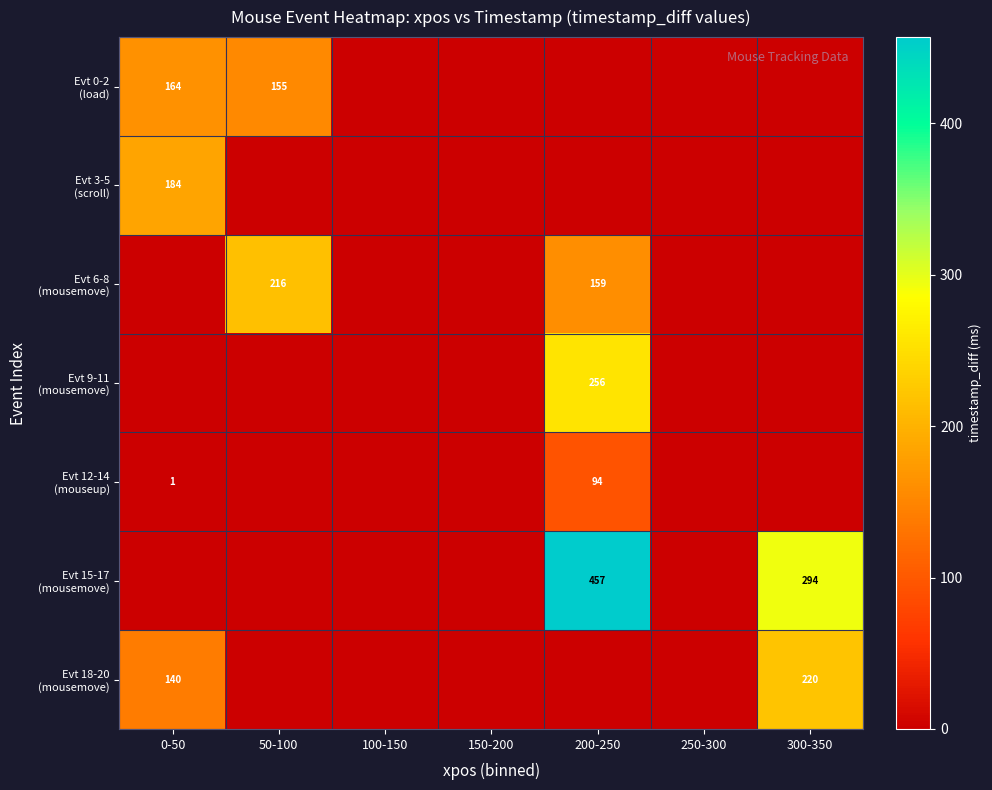

True or false: Evt 9-11 (mousemove) has a value of 163 at 300-350.

False